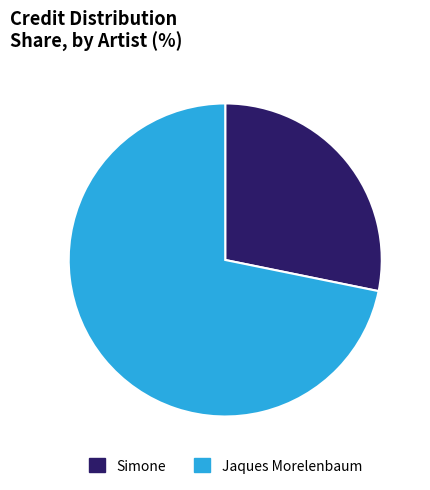

Rank the categories by value from lowest to highest.

Simone, Jaques Morelenbaum